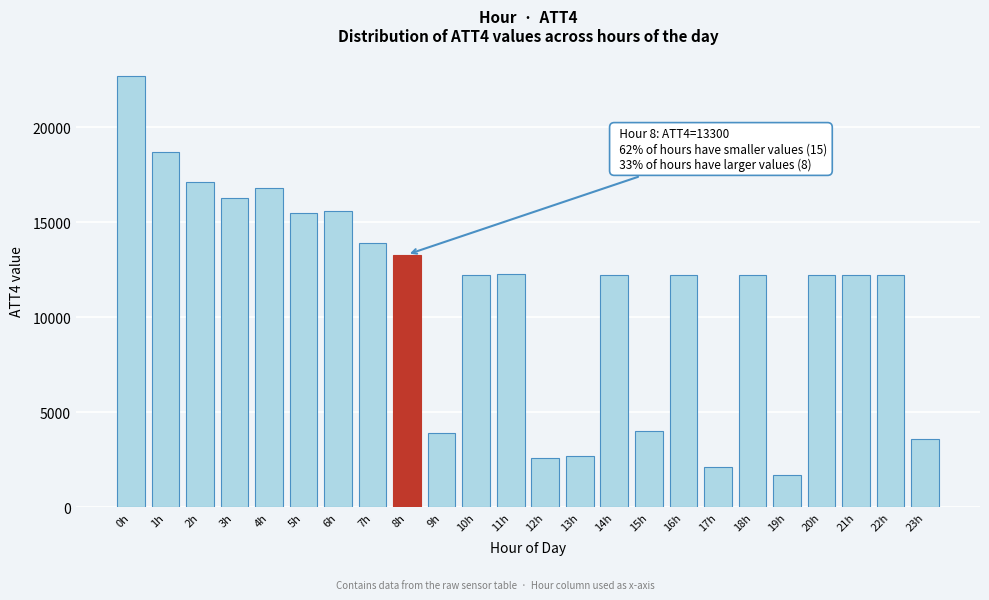

Reading right to left, extract all data points from this chart.

3600	12200	12200	12200	1700	12200	2100	12200	4000	12200	2700	2600	12300	12200	3900	13300	13900	15600	15500	16800	16300	17100	18700	22700